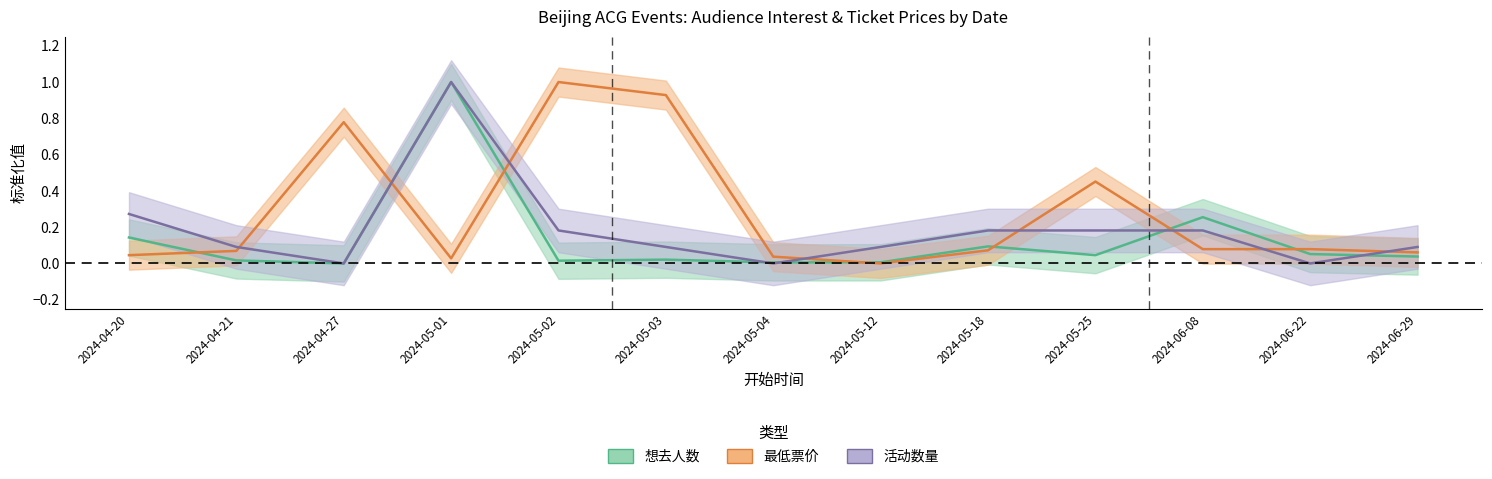

The value of 想去人数 at 2024-05-25 is 0.0. True or false?

True